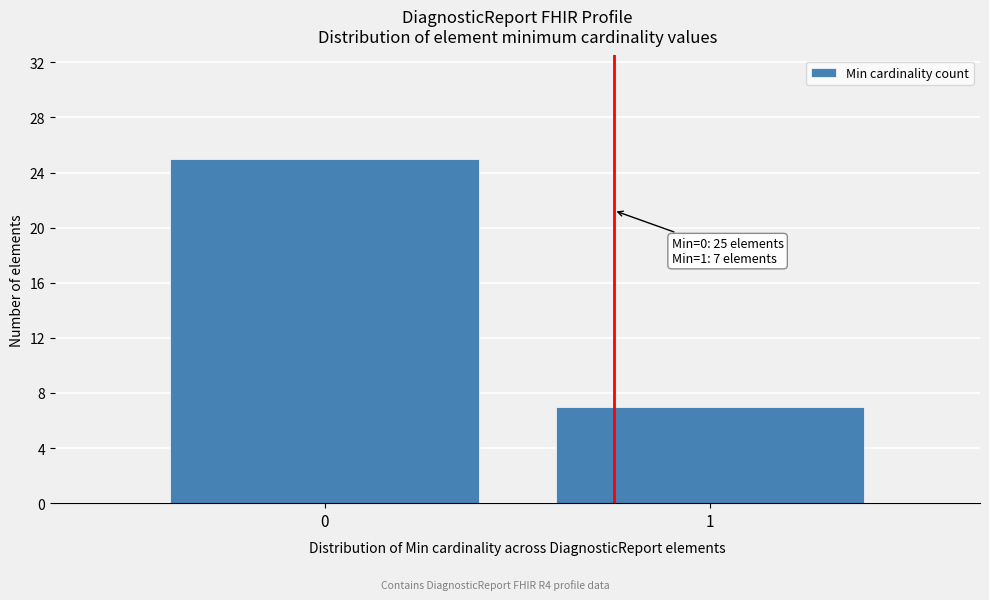

Reading left to right, what are all the values shown in this chart?

0=25	1=7